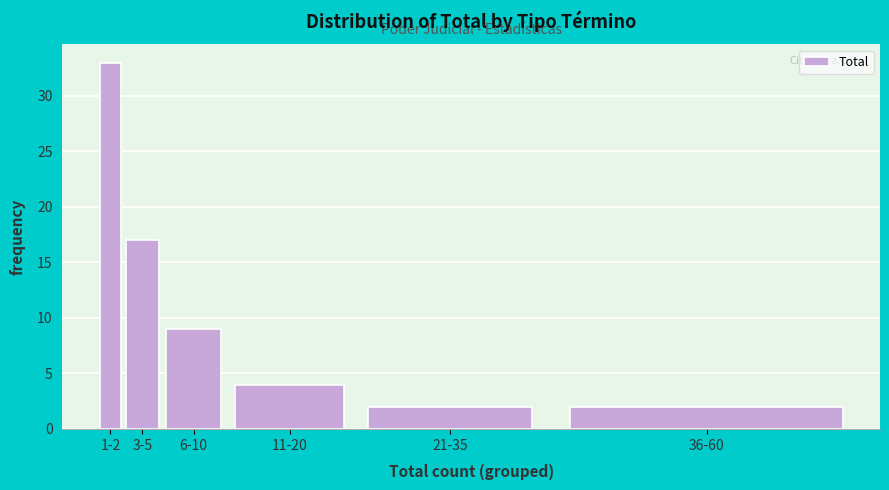

Reading left to right, extract all data points from this chart.

1-2=33	3-5=17	6-10=9	11-20=4	21-35=2	36-60=2